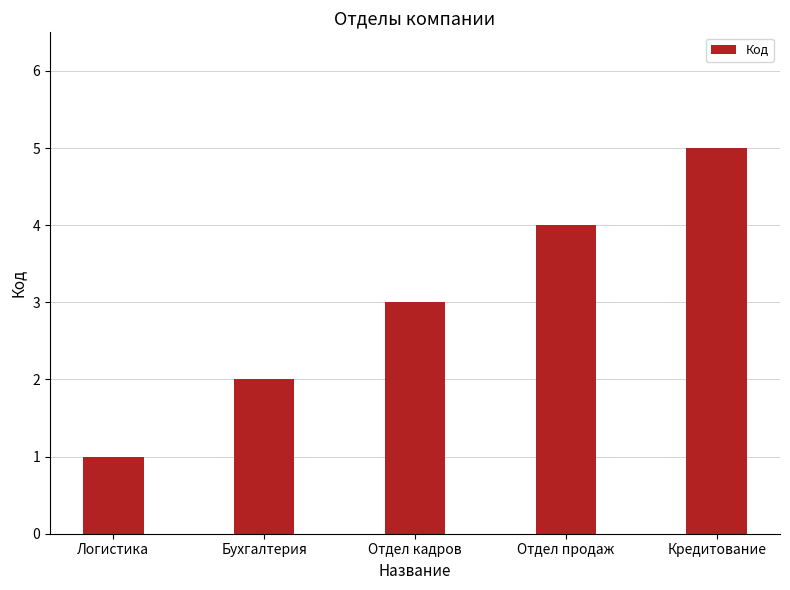

What is the label of the 2nd bar from the right?

Отдел продаж